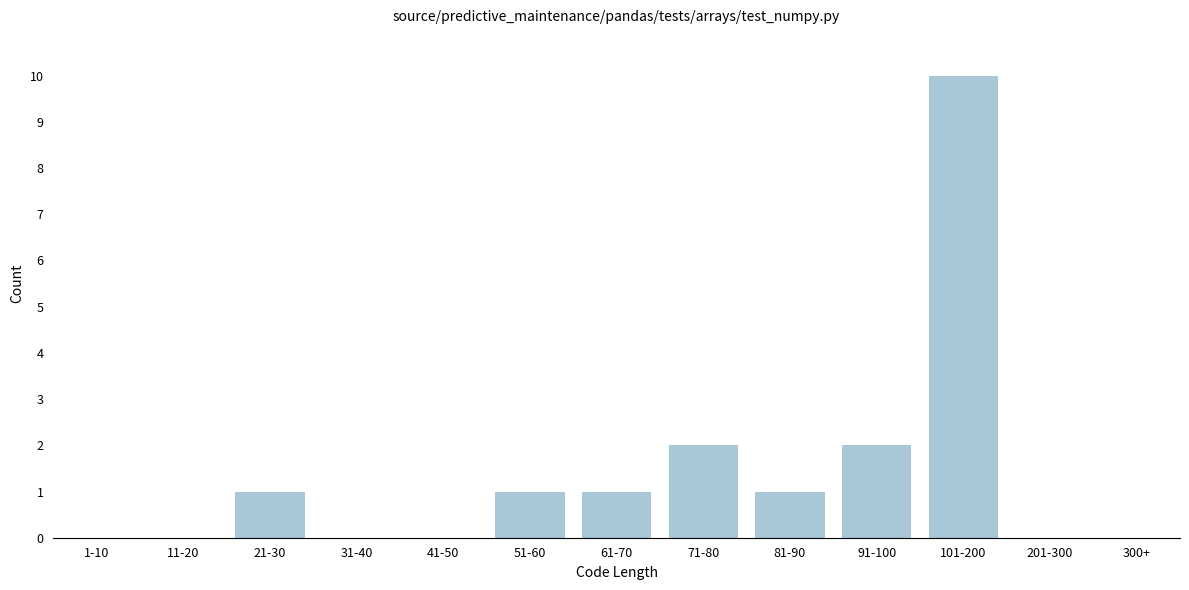

Reading left to right, extract all data points from this chart.

1-10=0	11-20=0	21-30=1	31-40=0	41-50=0	51-60=1	61-70=1	71-80=2	81-90=1	91-100=2	101-200=10	201-300=0	300+=0